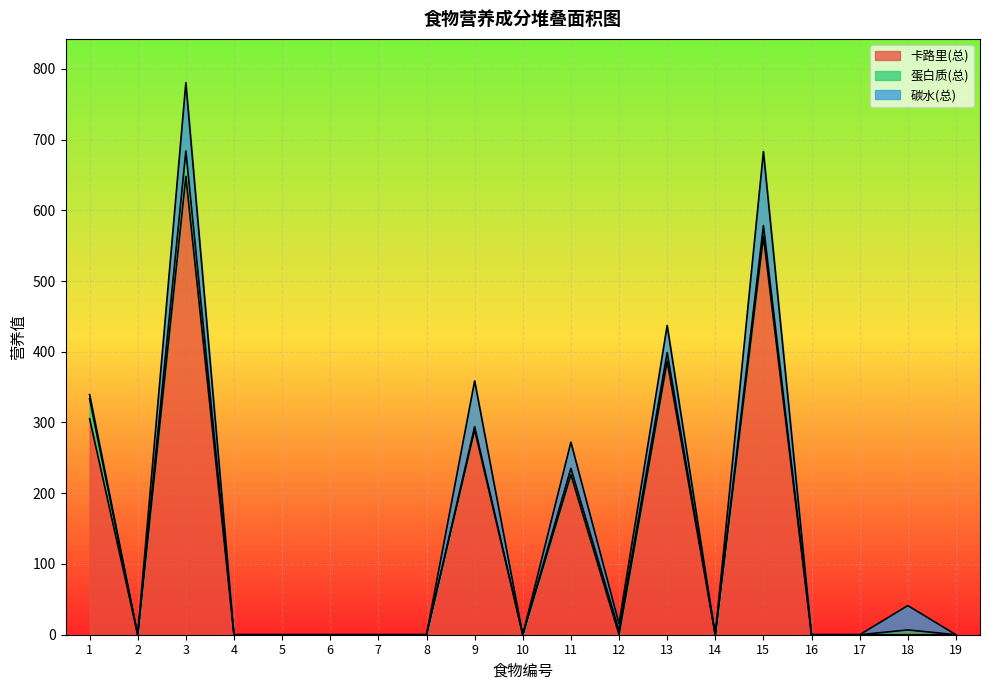

At which category is the sum across all series the highest?

3